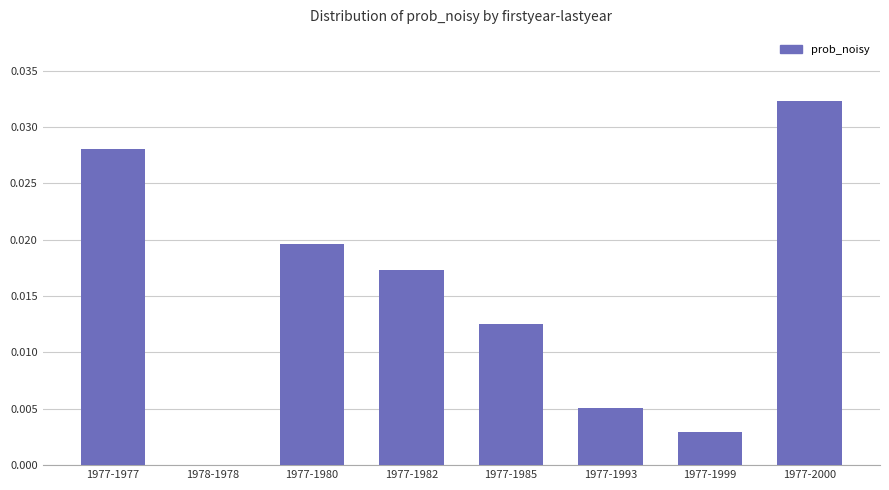

The value at 1977-1977 is 0.0. True or false?

True